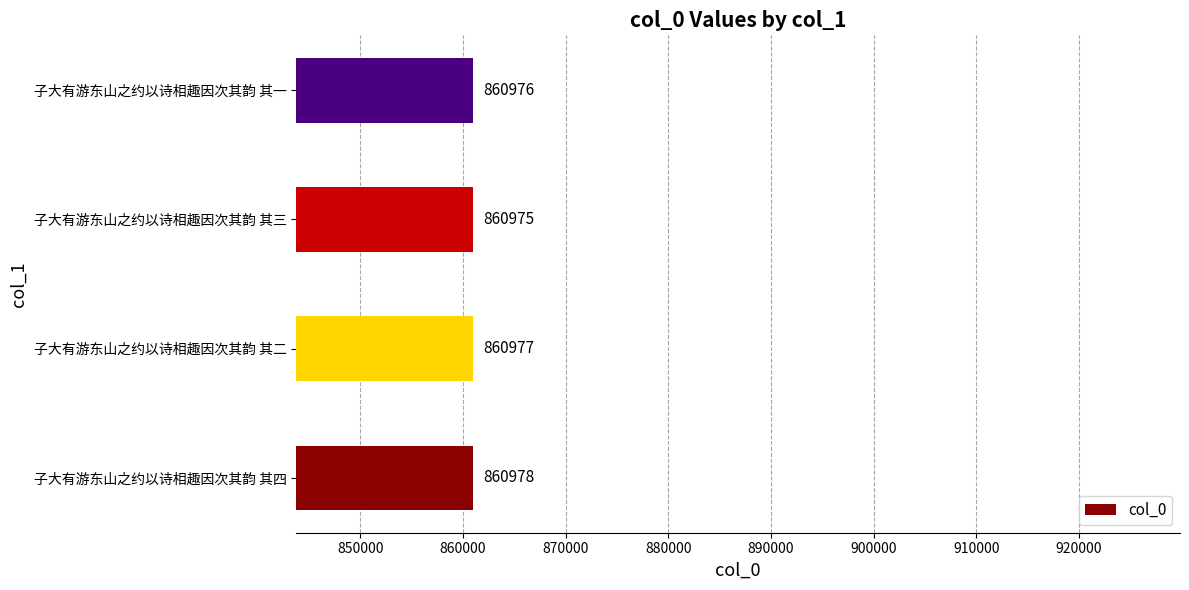

Rank the categories by value from lowest to highest.

子大有游东山之约以诗相趣因次其韵 其三, 子大有游东山之约以诗相趣因次其韵 其一, 子大有游东山之约以诗相趣因次其韵 其二, 子大有游东山之约以诗相趣因次其韵 其四